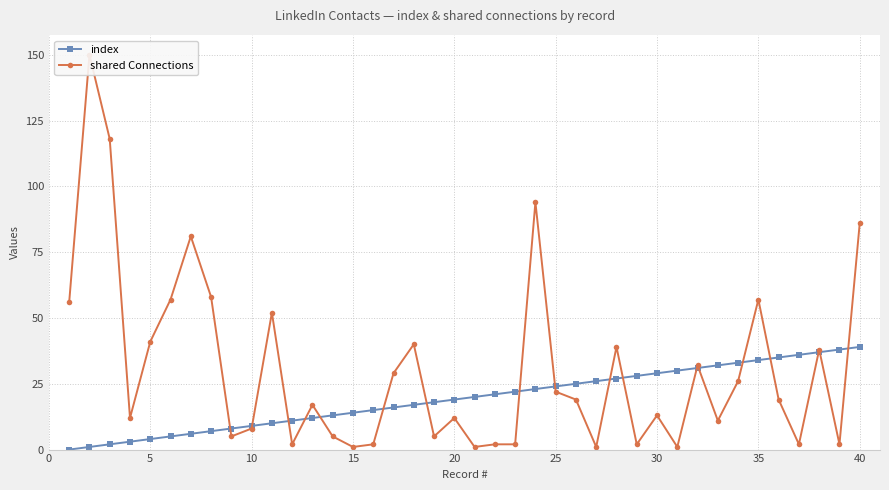

In shared Connections, how many points are lower than both neighbors (excluding endpoints)?

12